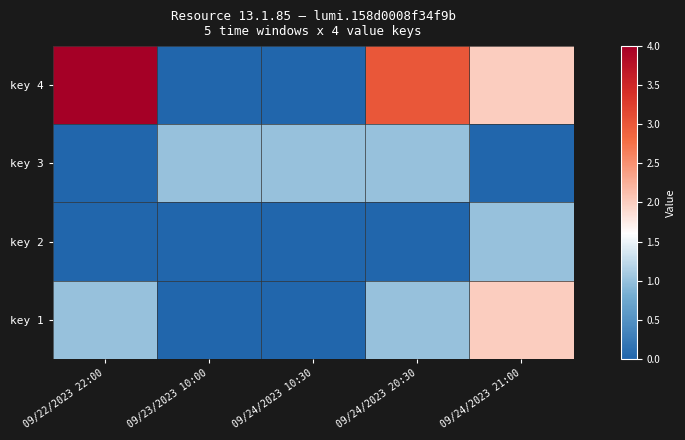

Reading right to left, extract all data points from this chart.

key 4: 09/24/2023 21:00=2	09/24/2023 20:30=3	09/24/2023 10:30=0	09/23/2023 10:00=0	09/22/2023 22:00=4
key 3: 09/24/2023 21:00=0	09/24/2023 20:30=1	09/24/2023 10:30=1	09/23/2023 10:00=1	09/22/2023 22:00=0
key 2: 09/24/2023 21:00=1	09/24/2023 20:30=0	09/24/2023 10:30=0	09/23/2023 10:00=0	09/22/2023 22:00=0
key 1: 09/24/2023 21:00=2	09/24/2023 20:30=1	09/24/2023 10:30=0	09/23/2023 10:00=0	09/22/2023 22:00=1